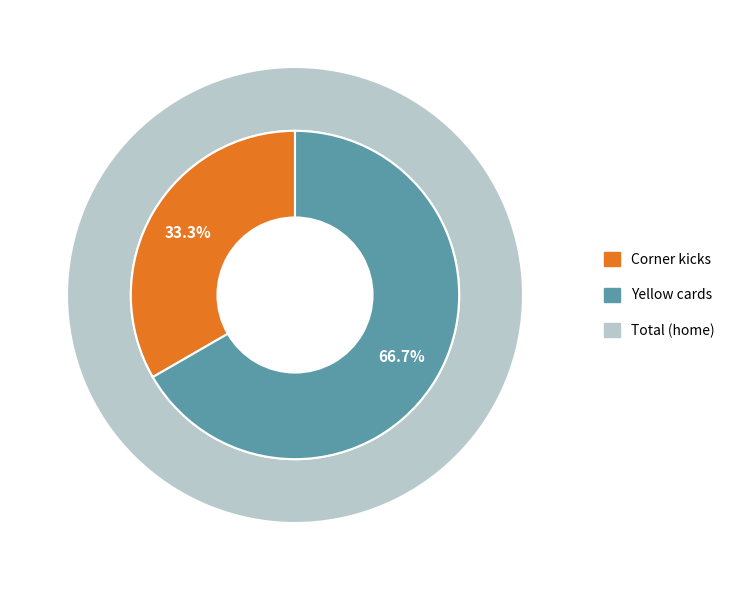

What is the smallest slice in the pie chart?

Corner kicks